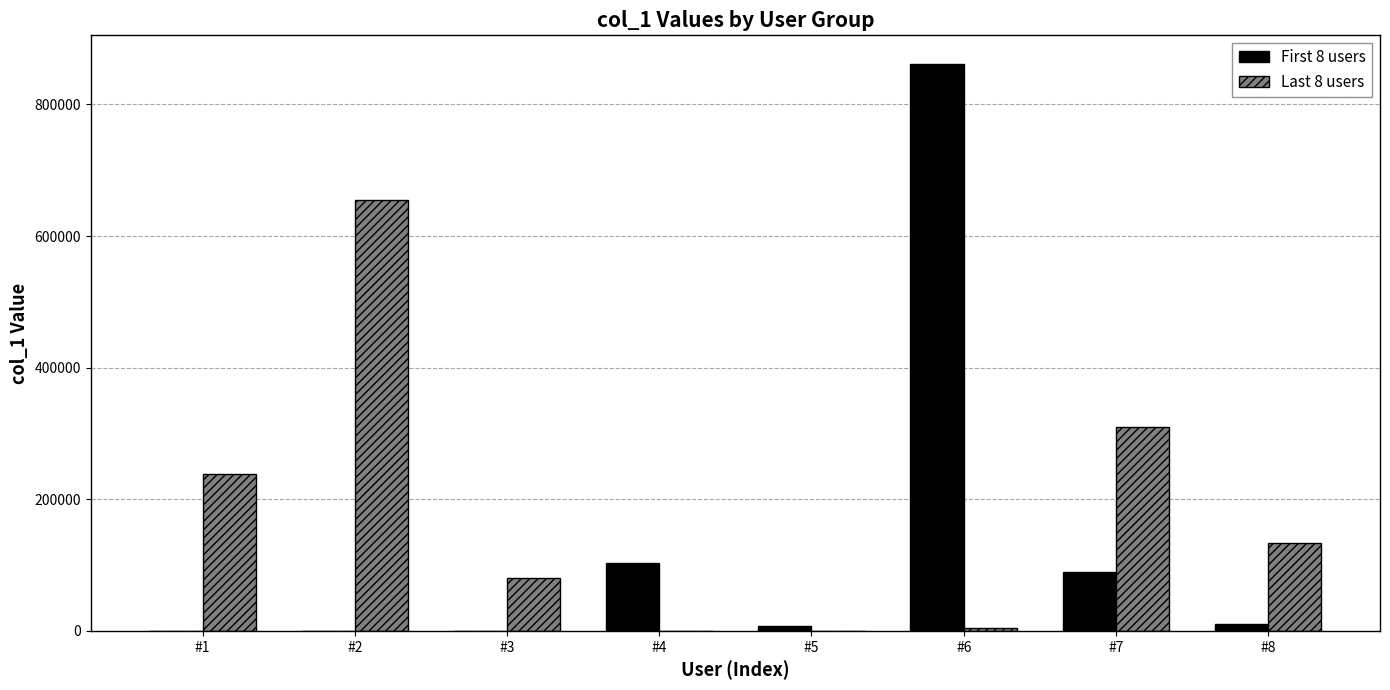

Which label corresponds to the largest value in the chart?

#6